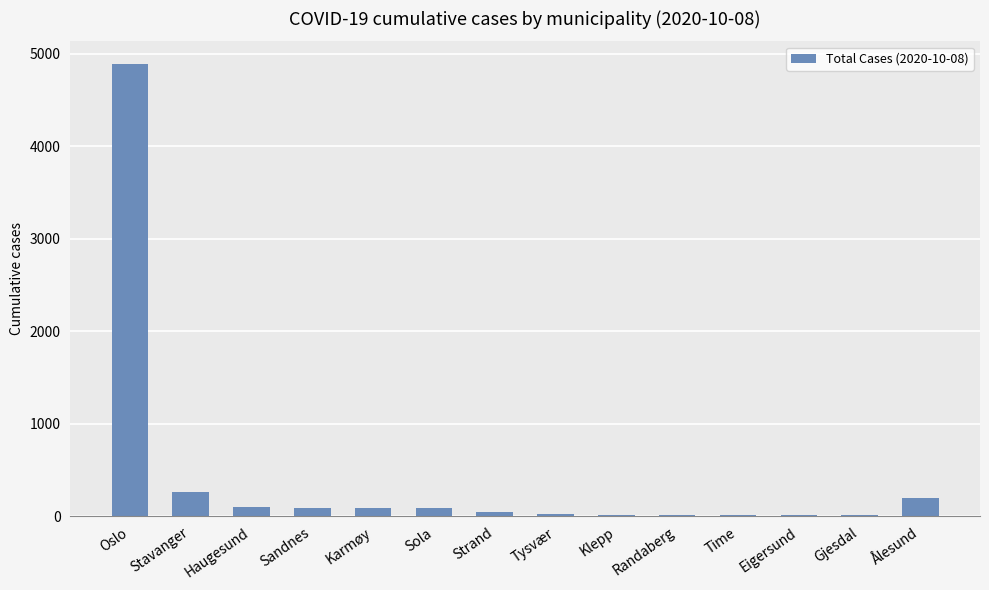

Is it true that the value at Tysvær is 27?

True